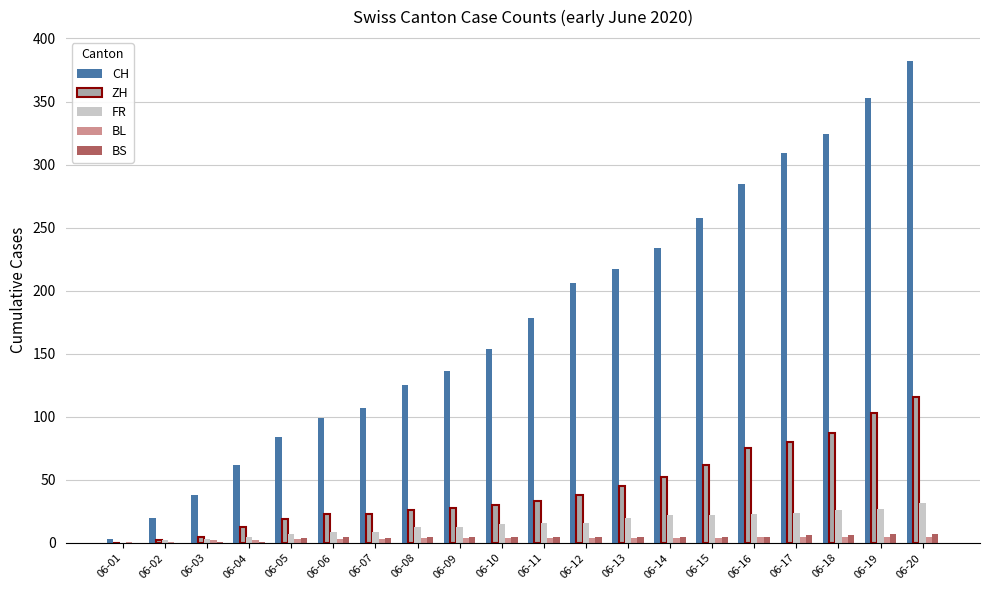

What is the average value of the BL series?

4